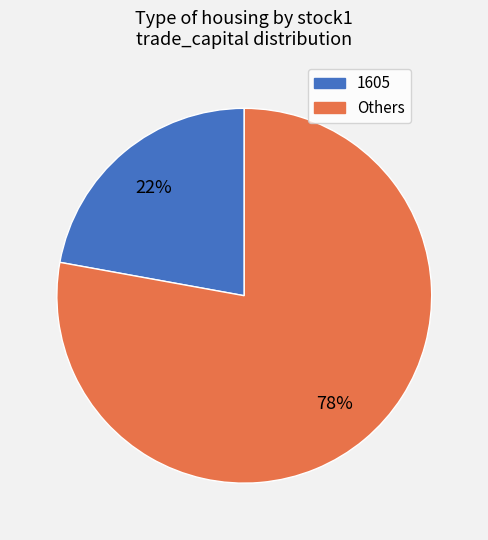

To the nearest percent, what is the difference between the largest and smallest slice percentages?

56%